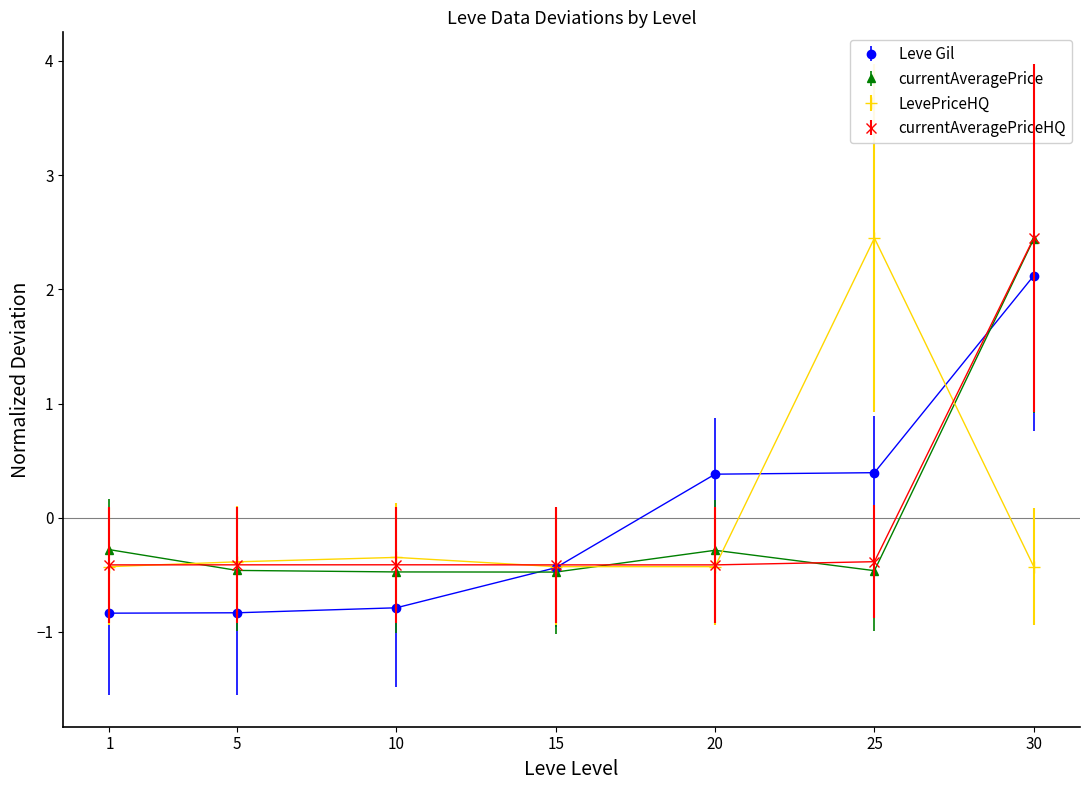

What is the value of the Leve Gil point at the 3rd from the left?

-0.8